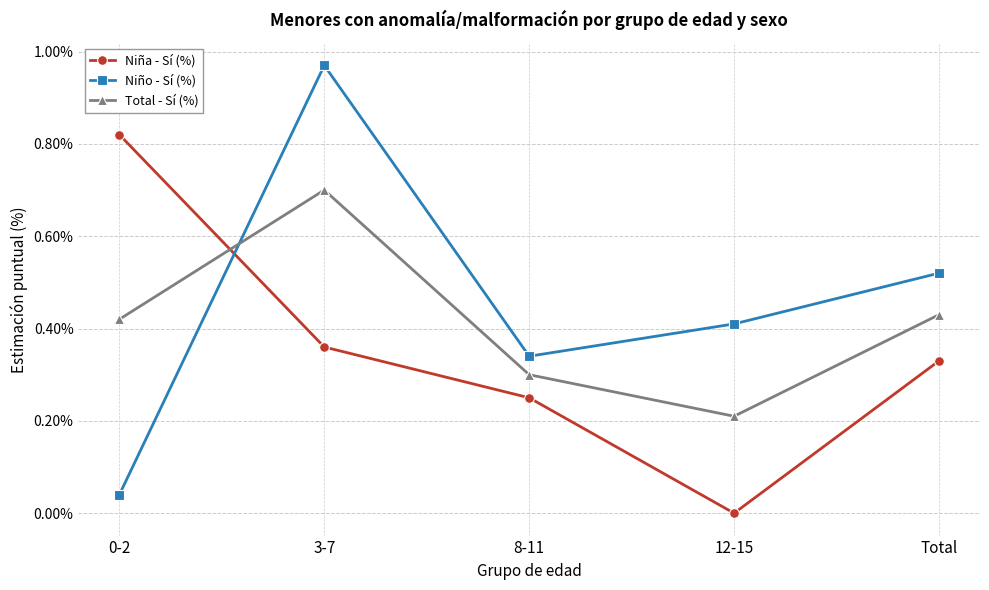

At which label does Total - Sí (%) reach its minimum?

12-15